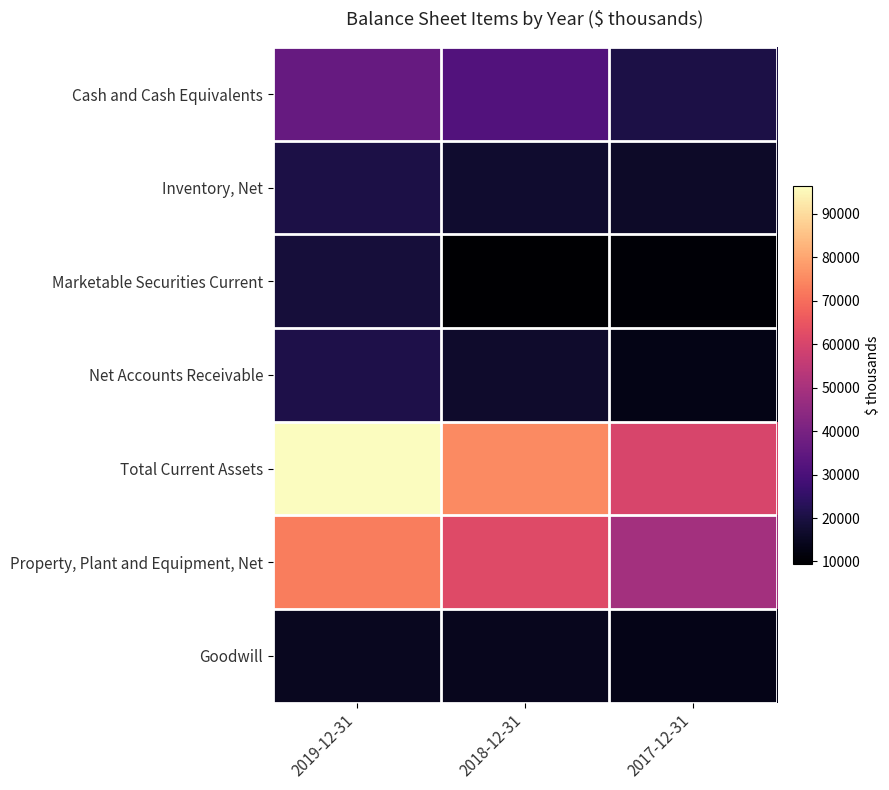

Reading right to left, extract all data points from this chart.

Cash and Cash Equivalents: 2017-12-31=20522	2018-12-31=31750	2019-12-31=36092
Inventory, Net: 2017-12-31=16047	2018-12-31=17174	2019-12-31=20497
Marketable Securities Current: 2017-12-31=10464	2018-12-31=9500	2019-12-31=18929
Net Accounts Receivable: 2017-12-31=13164	2018-12-31=16677	2019-12-31=20816
Total Current Assets: 2017-12-31=60197	2018-12-31=75101	2019-12-31=96334
Property, Plant and Equipment, Net: 2017-12-31=48866	2018-12-31=61797	2019-12-31=72705
Goodwill: 2017-12-31=13350	2018-12-31=14548	2019-12-31=14754